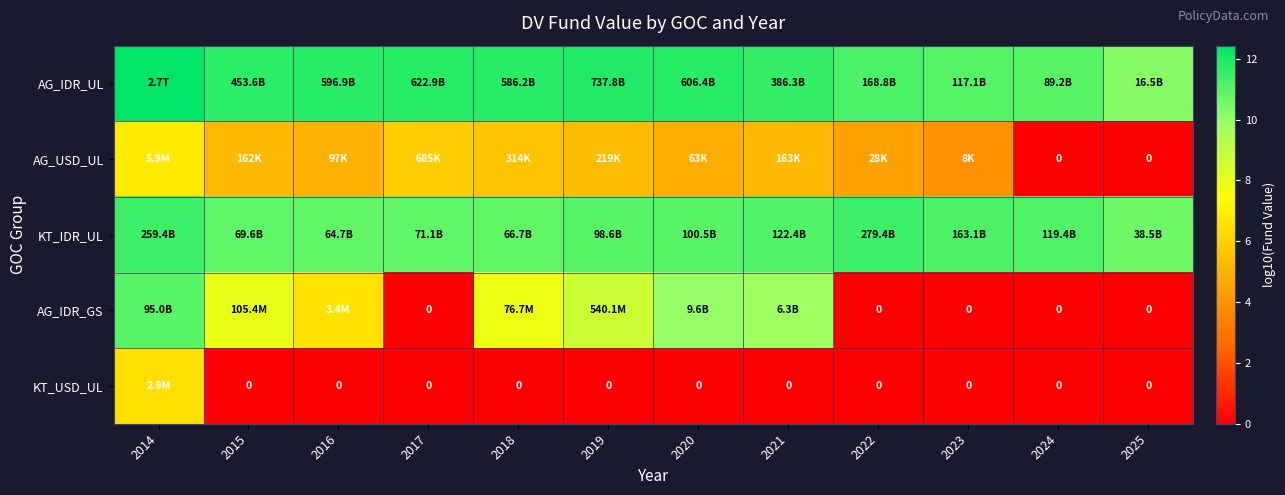

At which label does KT_USD_UL reach its peak?

2014